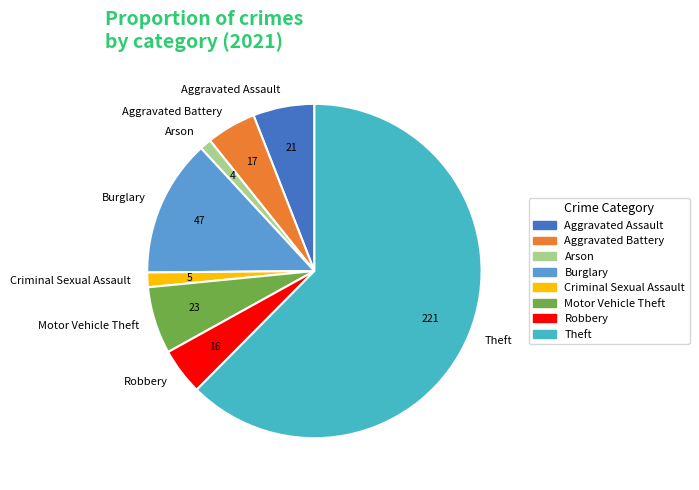

Between Burglary and Motor Vehicle Theft, which is larger?

Burglary